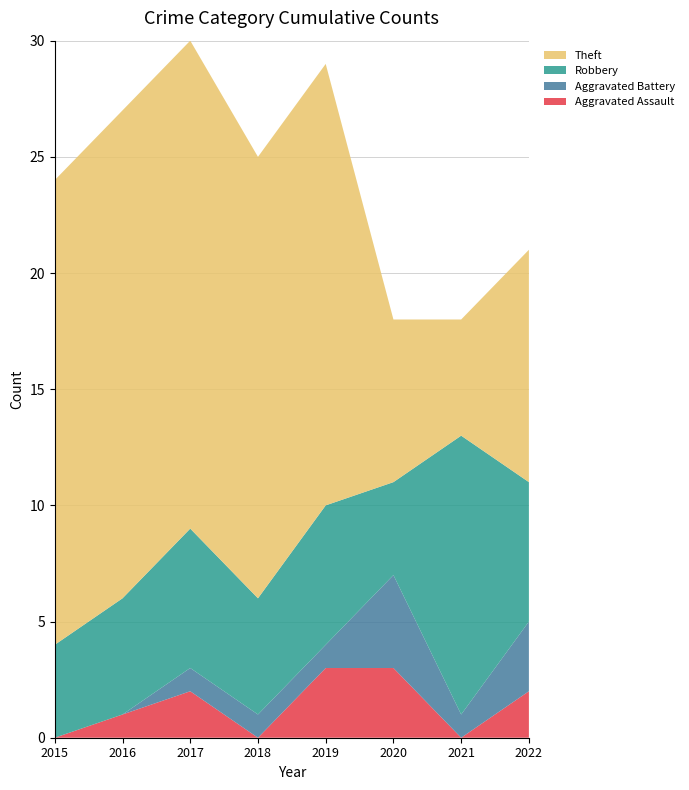

Reading left to right, list all the values displayed in this chart.

Aggravated Assault: 2015=0	2016=1	2017=2	2018=0	2019=3	2020=3	2021=0	2022=2
Aggravated Battery: 2015=0	2016=0	2017=1	2018=1	2019=1	2020=4	2021=1	2022=3
Robbery: 2015=4	2016=5	2017=6	2018=5	2019=6	2020=4	2021=12	2022=6
Theft: 2015=20	2016=21	2017=21	2018=19	2019=19	2020=7	2021=5	2022=10